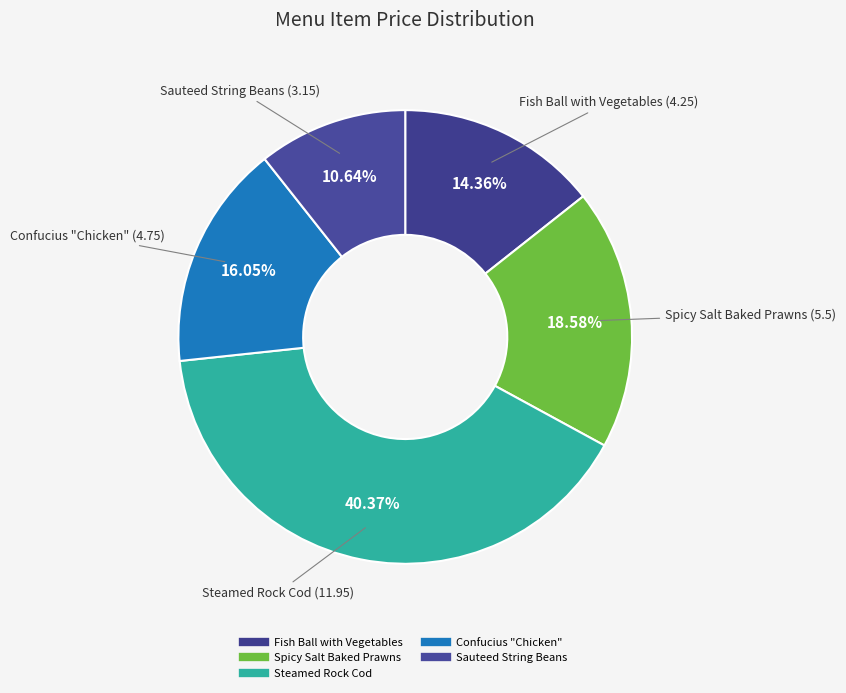

Do Spicy Salt Baked Prawns and Sauteed String Beans together represent more than half of the pie?

No